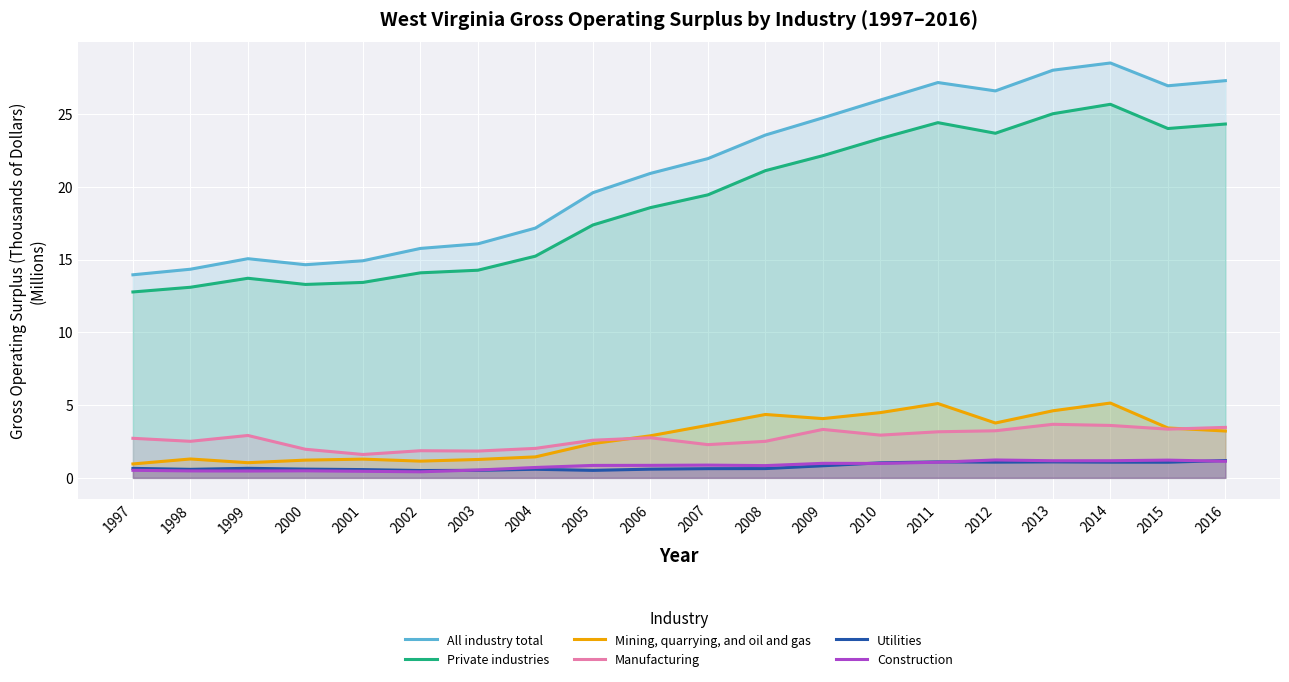

What is the value of the All industry total point at the 17th from the left?

28.0